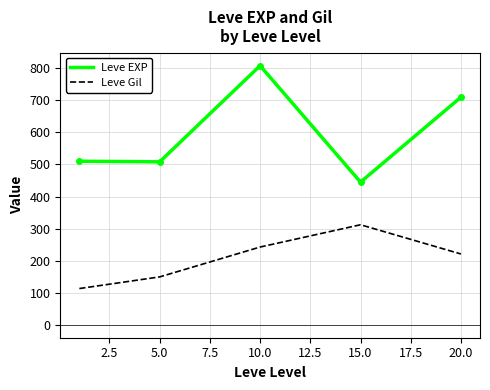

What is the minimum value for Leve Gil?

113.0